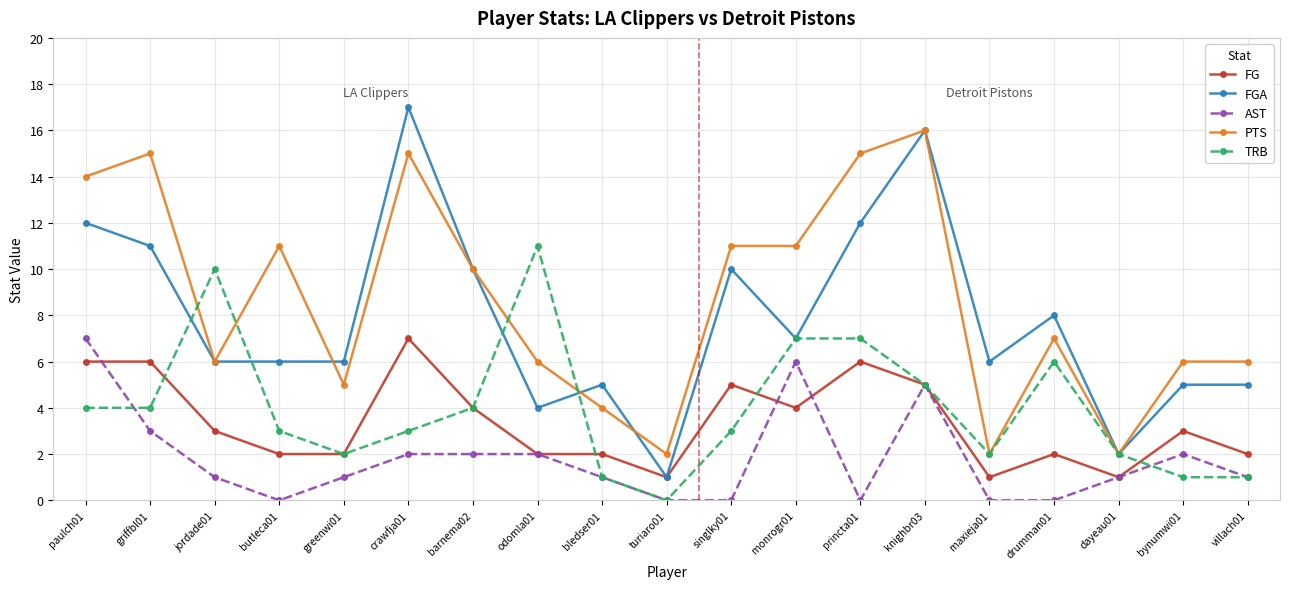

Rank the series at princta01 from highest to lowest value.

PTS, FGA, TRB, FG, AST